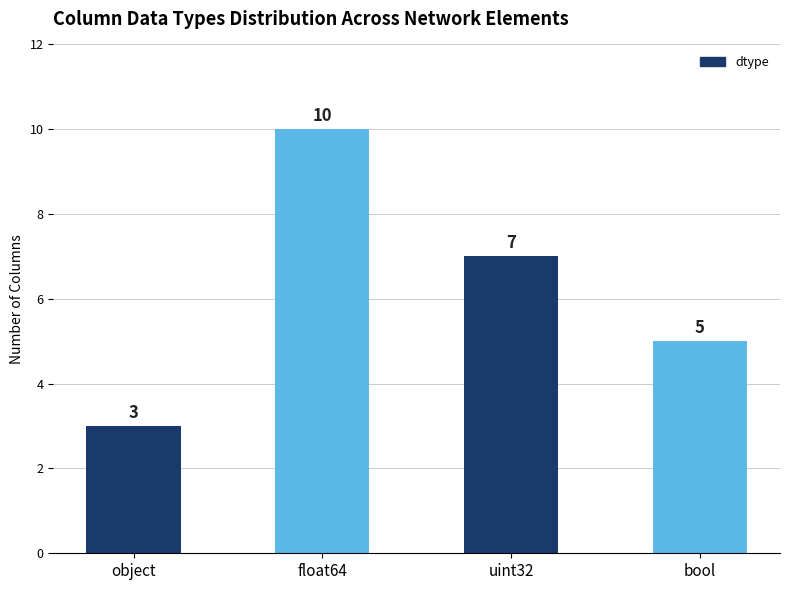

Reading left to right, transcribe all the data shown in this chart.

3	10	7	5